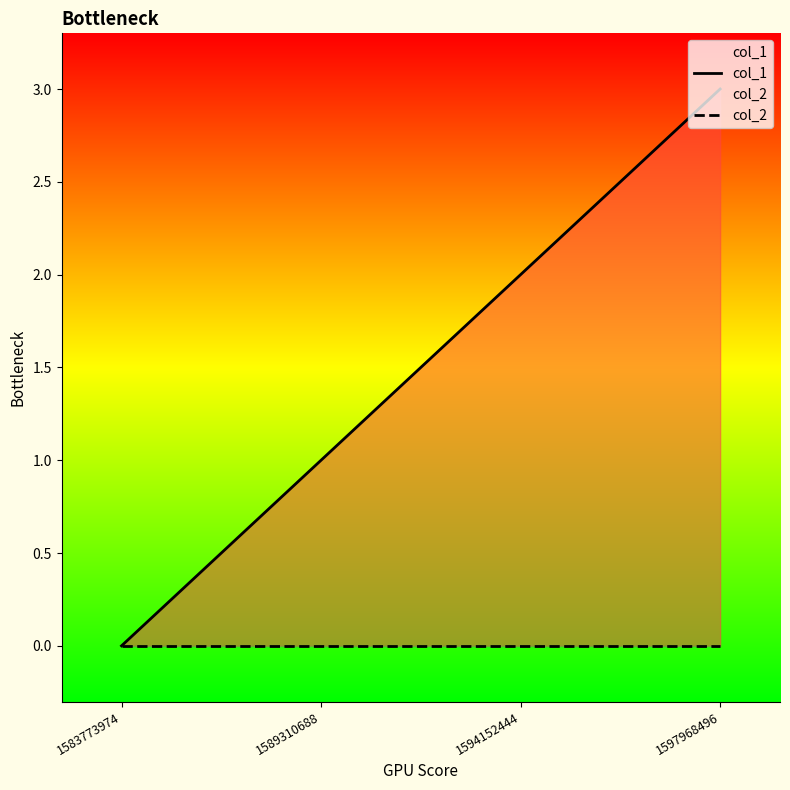

At which label does col_2 reach its minimum?

1583773974